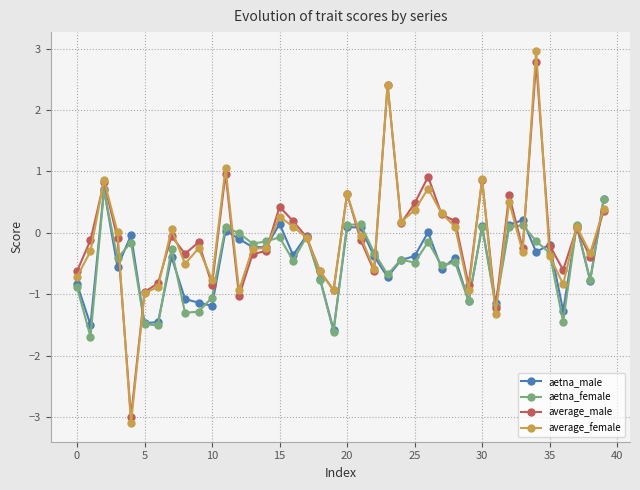

How many interior local peaks does the average_male series have?

12